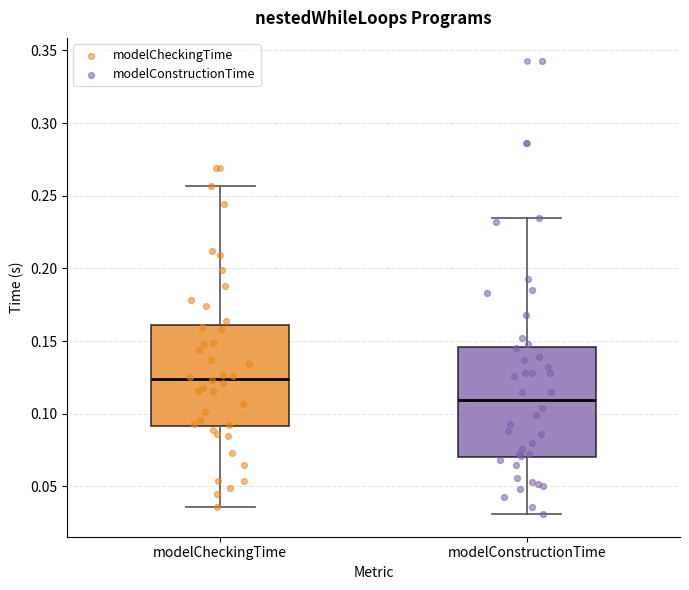

Reading left to right, transcribe this box plot: for each box, give where its median line is, the range the box spans, and where its two whiskers end, as read against the y-axis. The values are not printed on the chart, so give them approximately, as read against the axis.

modelCheckingTime: median 0.125, box 0.090 to 0.160, whiskers 0.035 to 0.255
modelConstructionTime: median 0.110, box 0.070 to 0.145, whiskers 0.030 to 0.235